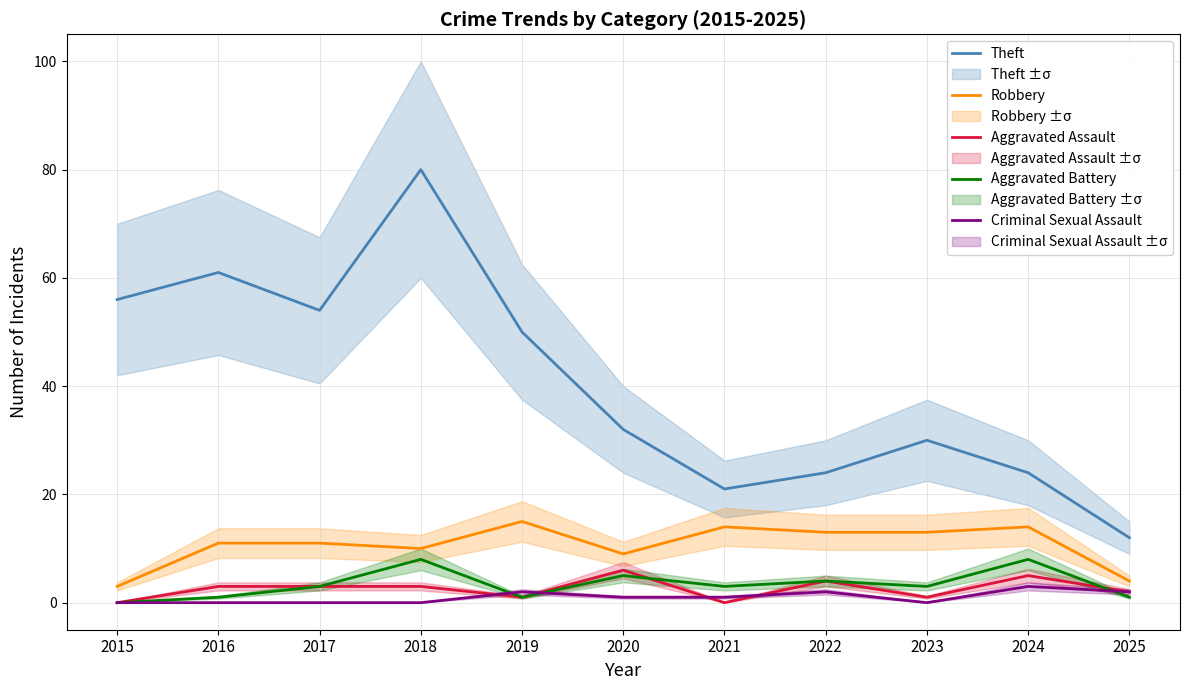

At which category is the sum across all series the highest?

2018